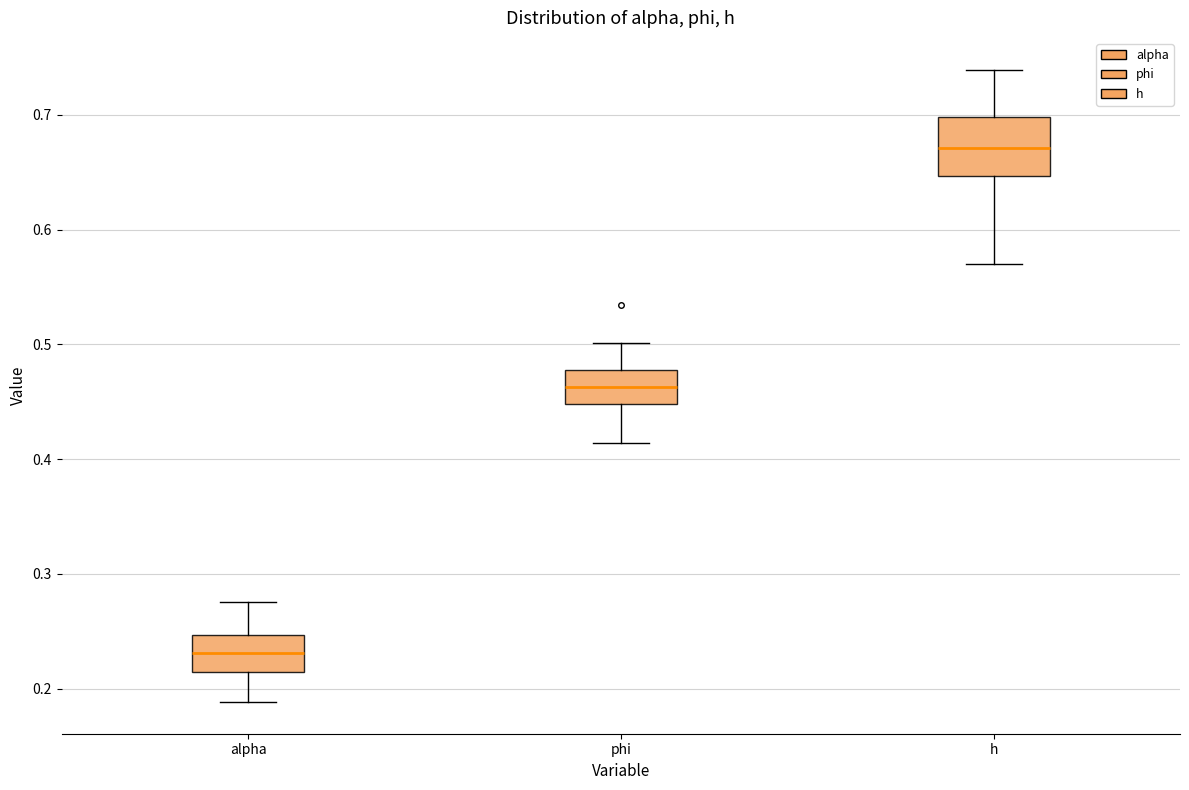

Reading left to right, transcribe this box plot: for each box, give where its median line is, the range the box spans, and where its two whiskers end, as read against the y-axis. The values are not printed on the chart, so give them approximately, as read against the axis.

alpha: median 0.23, box 0.21 to 0.25, whiskers 0.19 to 0.28
phi: median 0.46, box 0.45 to 0.48, whiskers 0.41 to 0.50
h: median 0.67, box 0.65 to 0.70, whiskers 0.57 to 0.74